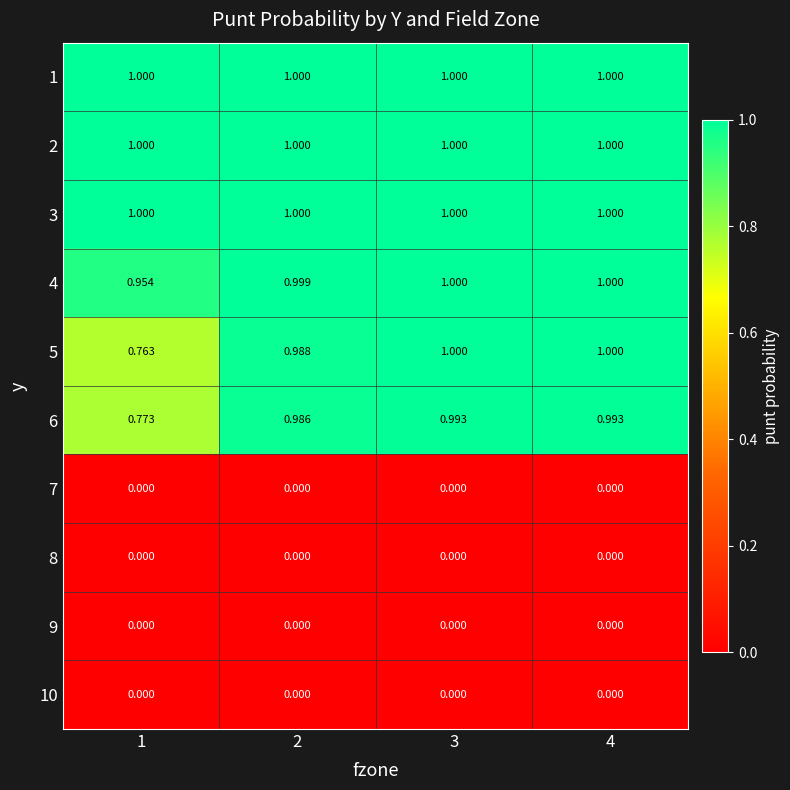

Count the number of data series in this chart.

10